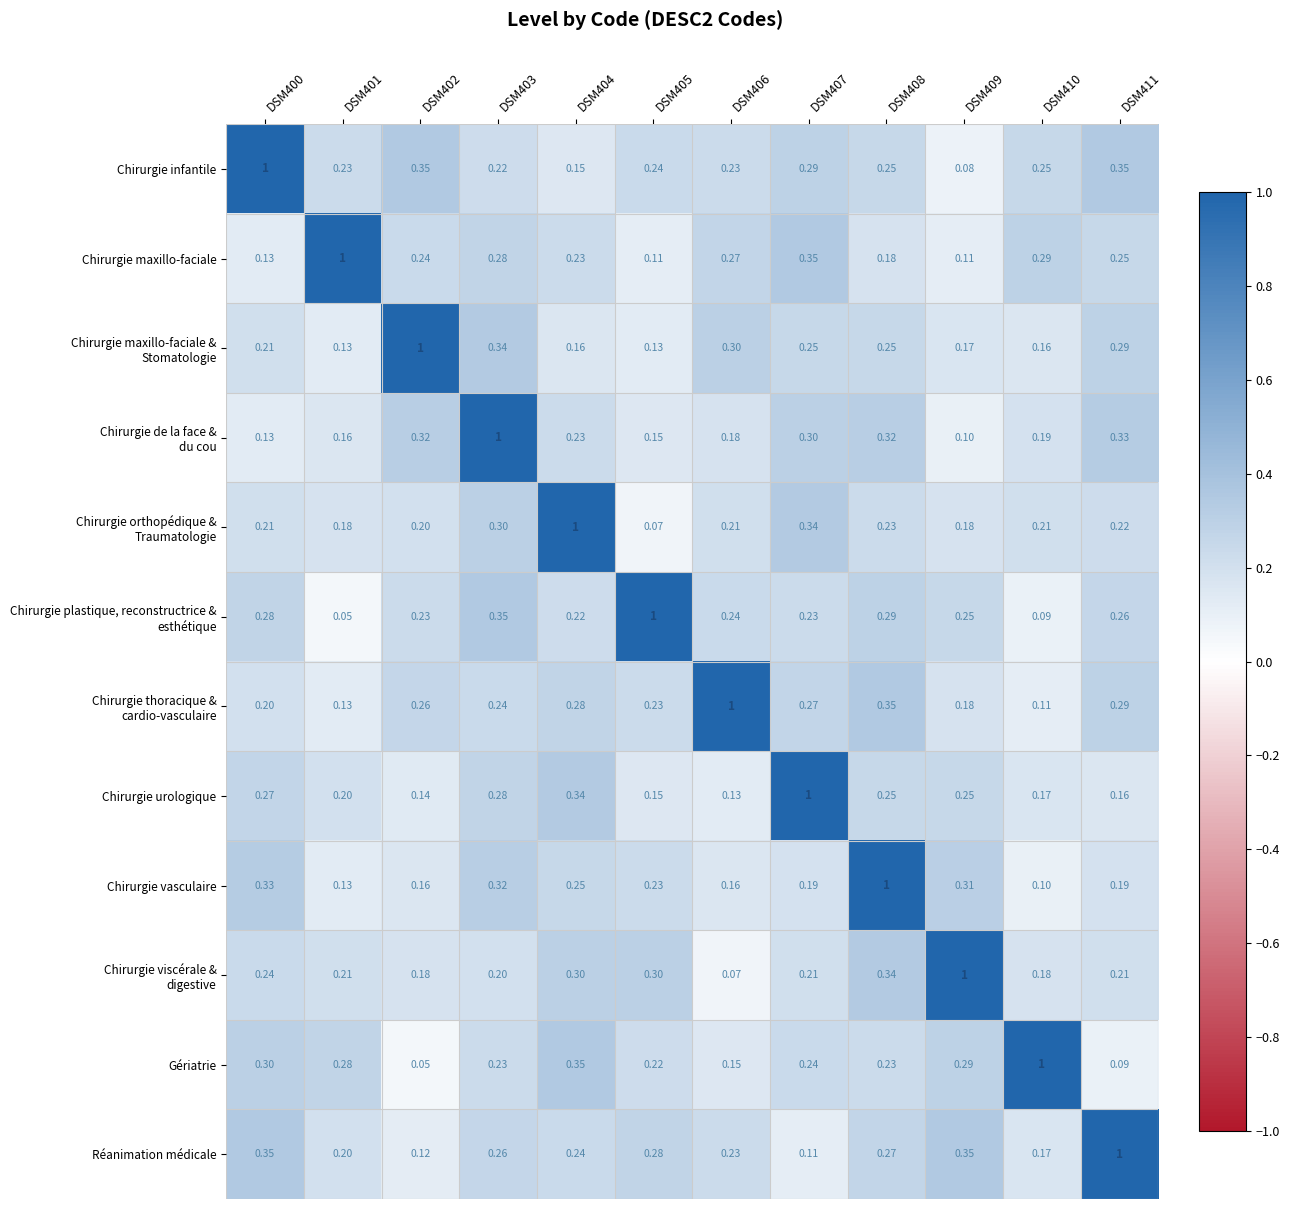

Which series has the largest total across all categories?

Chirurgie infantile